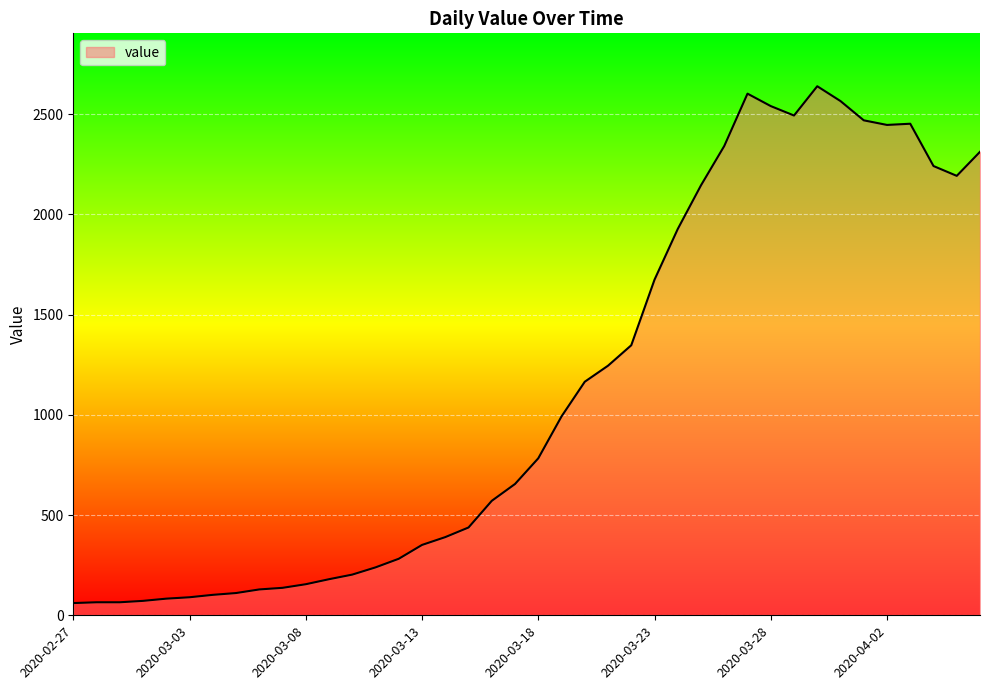

What is the greatest value displayed?

2639